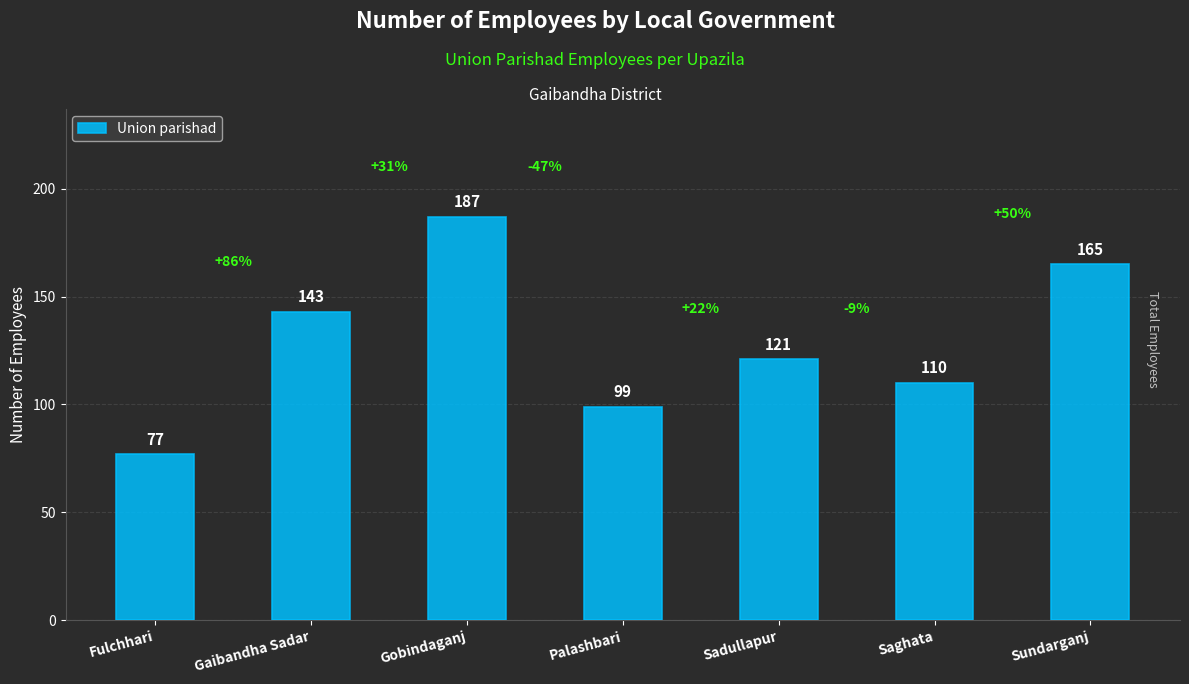

Which has a higher value, Sadullapur or Sundarganj?

Sundarganj